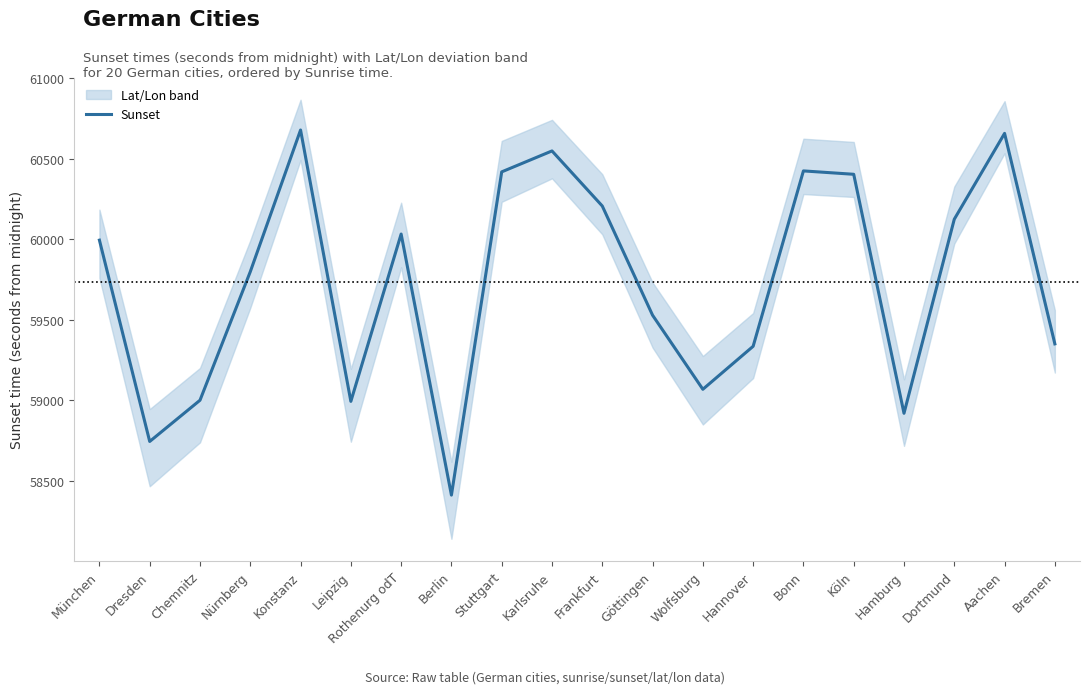

What is the approximate value at Berlin, to the nearest 50?

58400